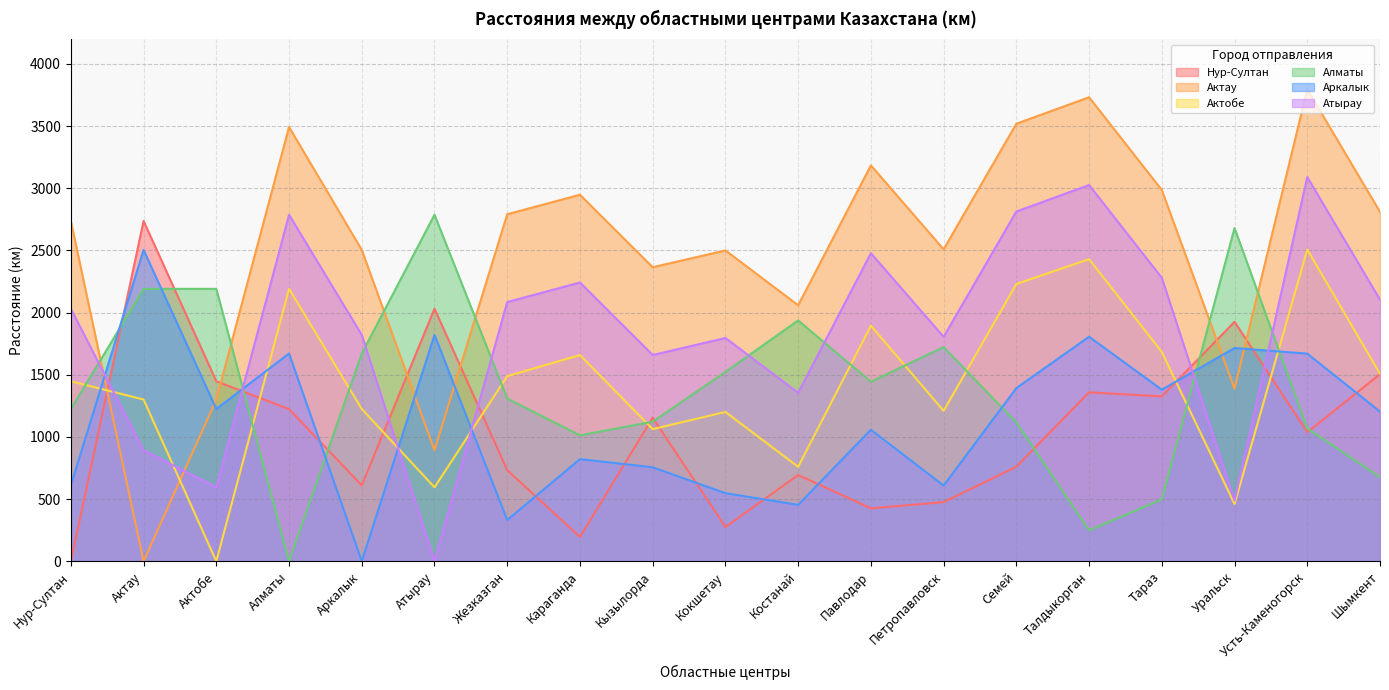

At which category does Нур-Султан reach its first local peak?

Актау